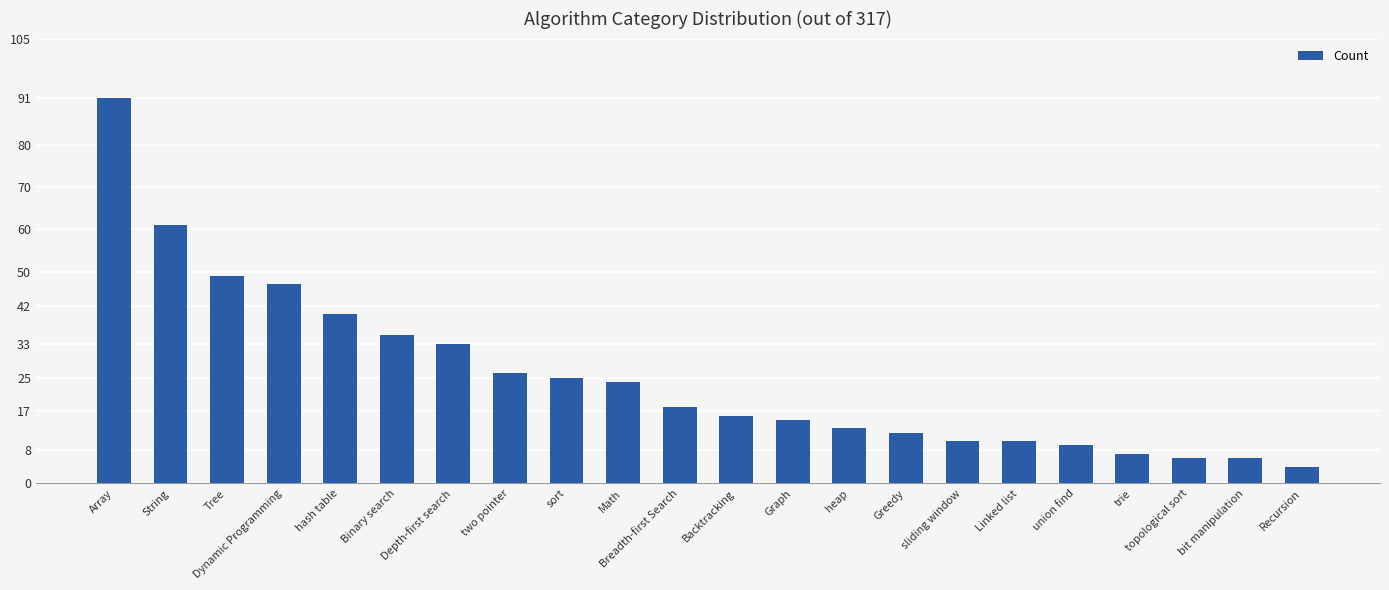

Reading right to left, extract all data points from this chart.

4	6	6	7	9	10	10	12	13	15	16	18	24	25	26	33	35	40	47	49	61	91